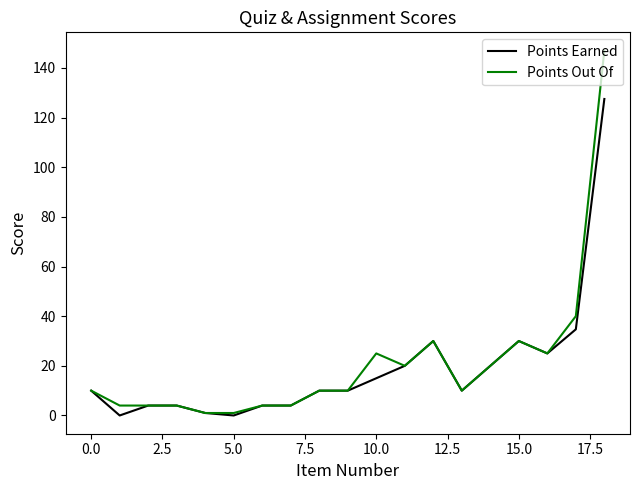

What are all the series names shown in the legend?

Points Earned, Points Out Of